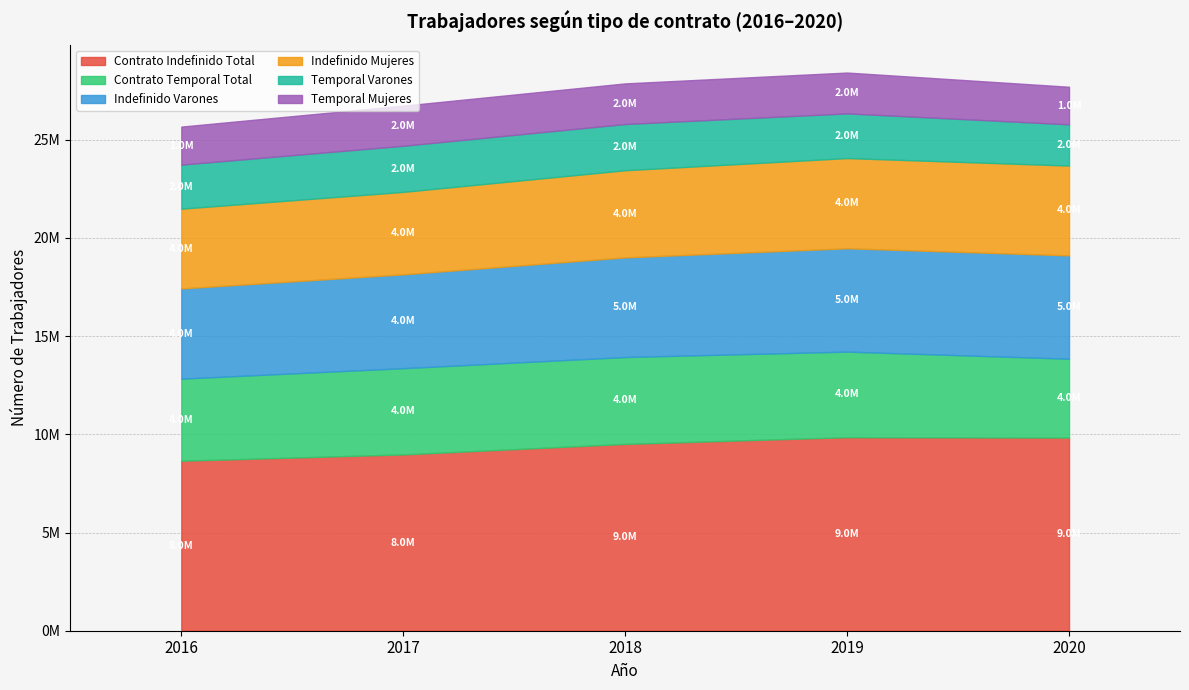

Reading right to left, what are all the values shown in this chart?

Contrato Indefinido Total: 9834167	9853490	9510942	8975909	8653998
Contrato Temporal Total: 4011924	4354325	4420800	4388519	4178000
Indefinido Varones: 5262267	5261514	5073838	4779483	4592520
Indefinido Mujeres: 4571900	4591976	4437104	4196426	4061478
Temporal Varones: 2099385	2275039	2353126	2347456	2242866
Temporal Mujeres: 1912539	2079286	2067674	2041063	1935134